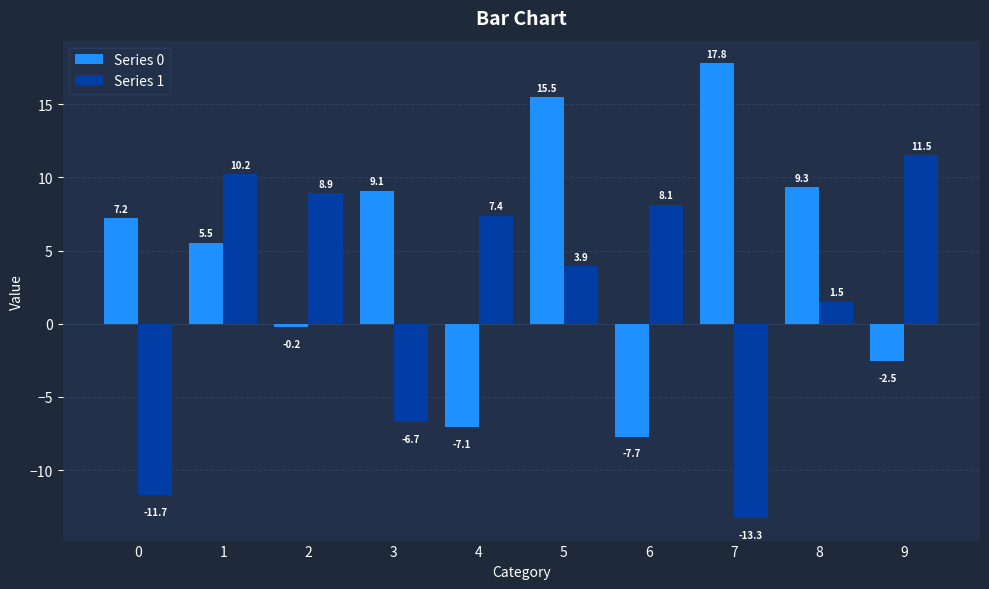

What is the difference between the second highest and second lowest values in the Series 1 series?

21.9